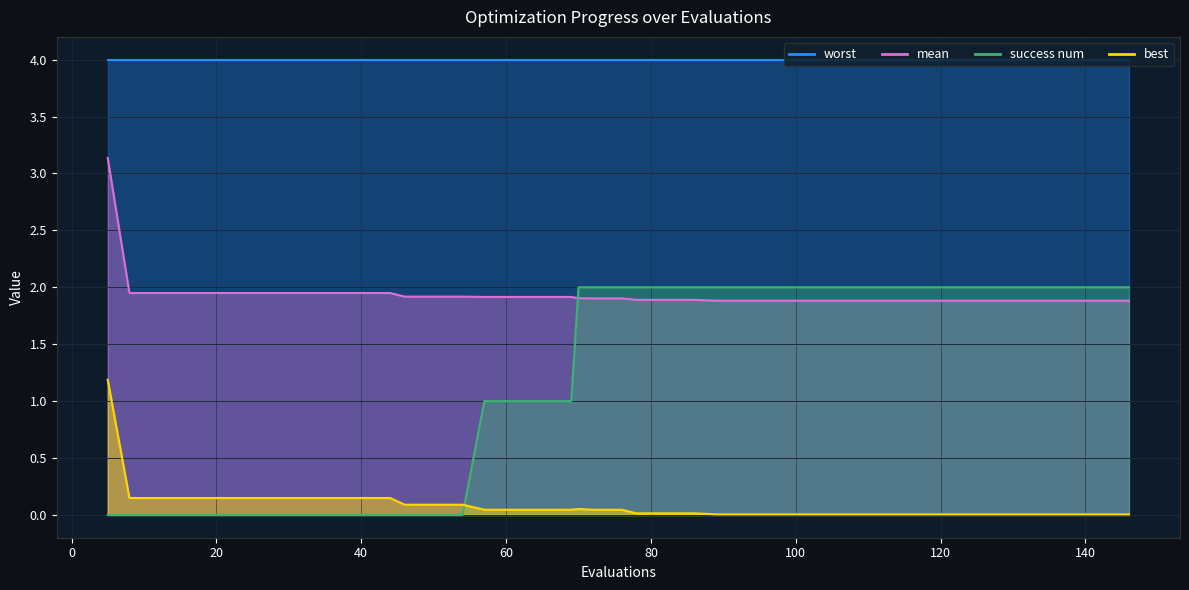

True or false: best and mean cross at least once.

False